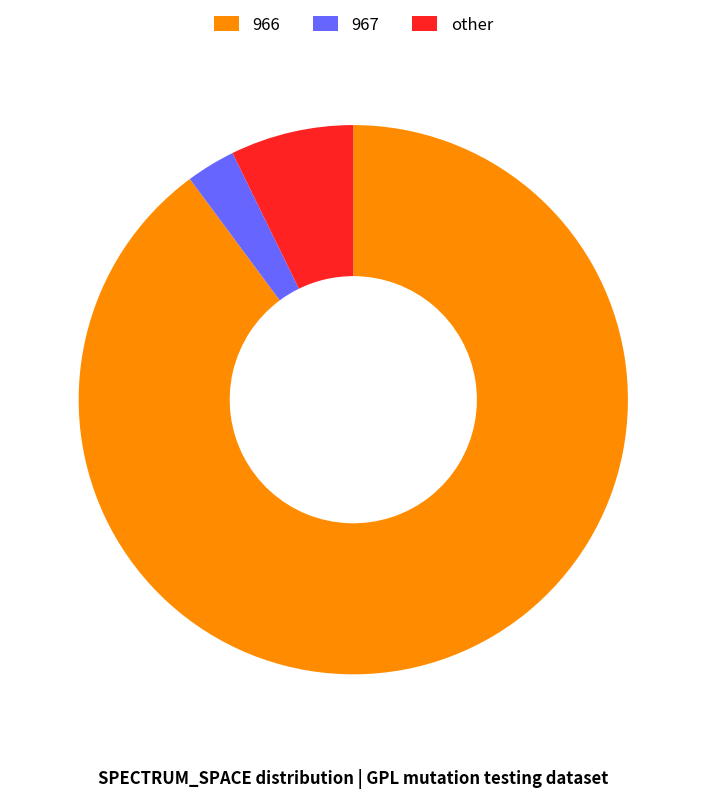

Which category accounts for the majority?

966